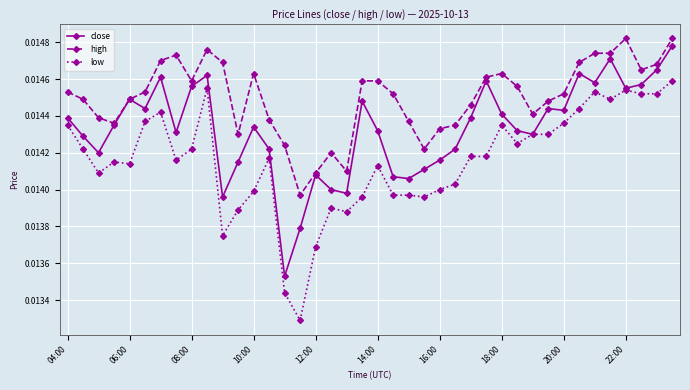

Count the close values in the range 0 to 1.

40